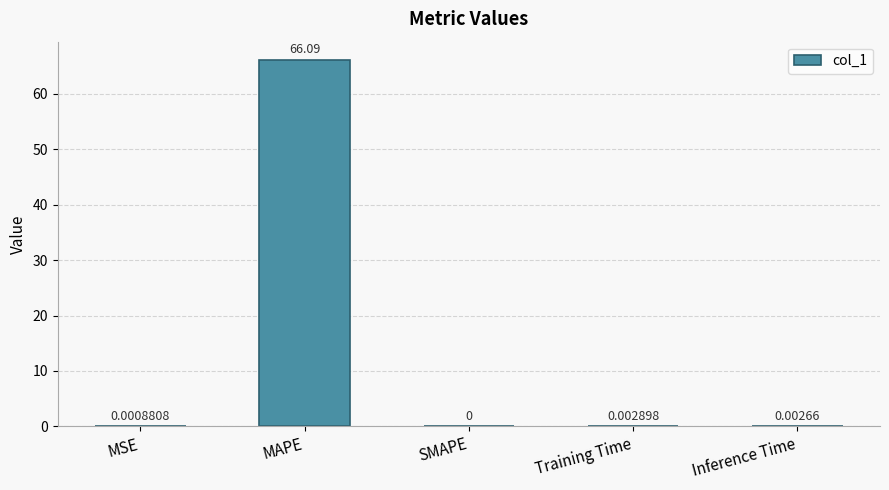

What is the sum of all values?

66.1